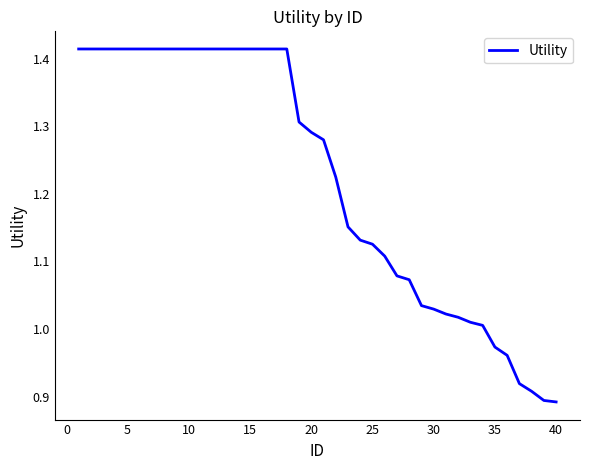

What is the difference between the maximum and minimum values?

0.5